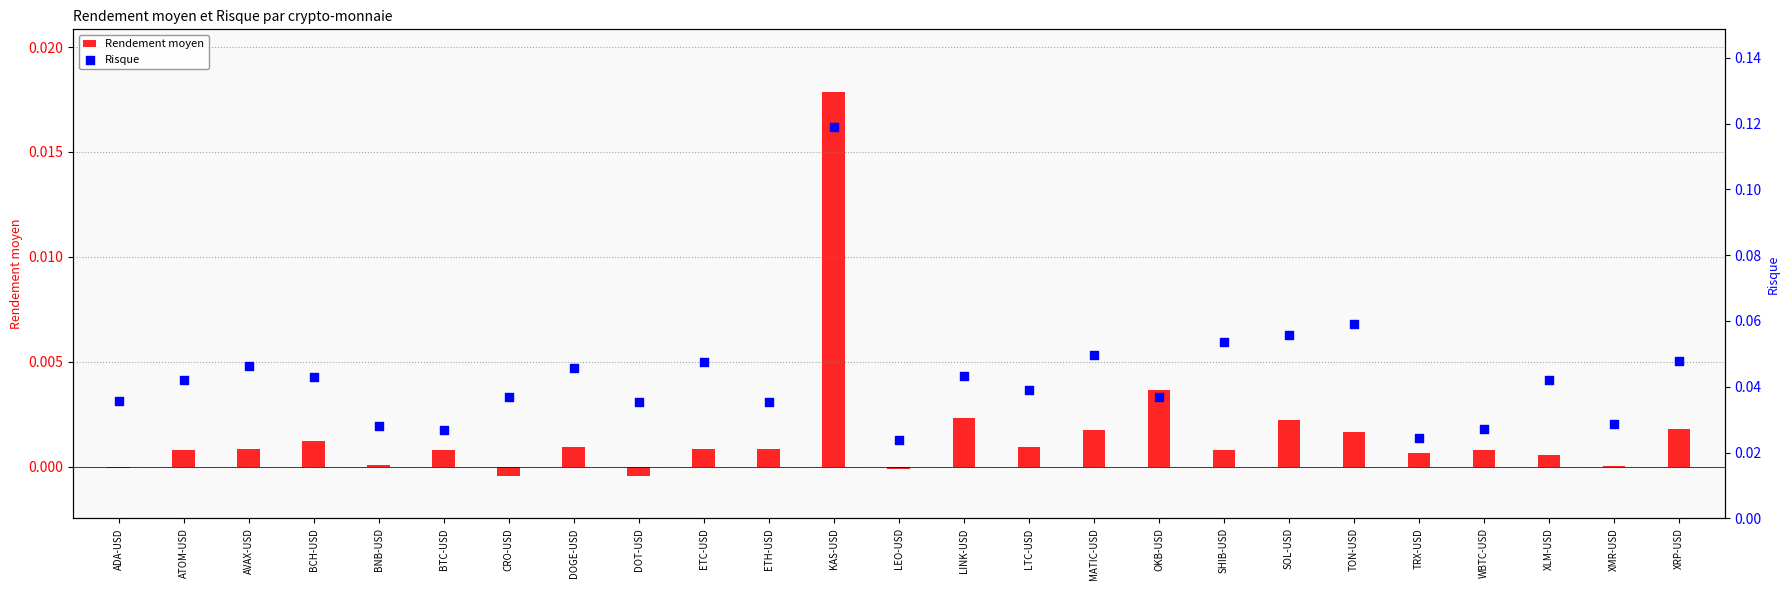

Which series has the largest total across all categories?

Risque